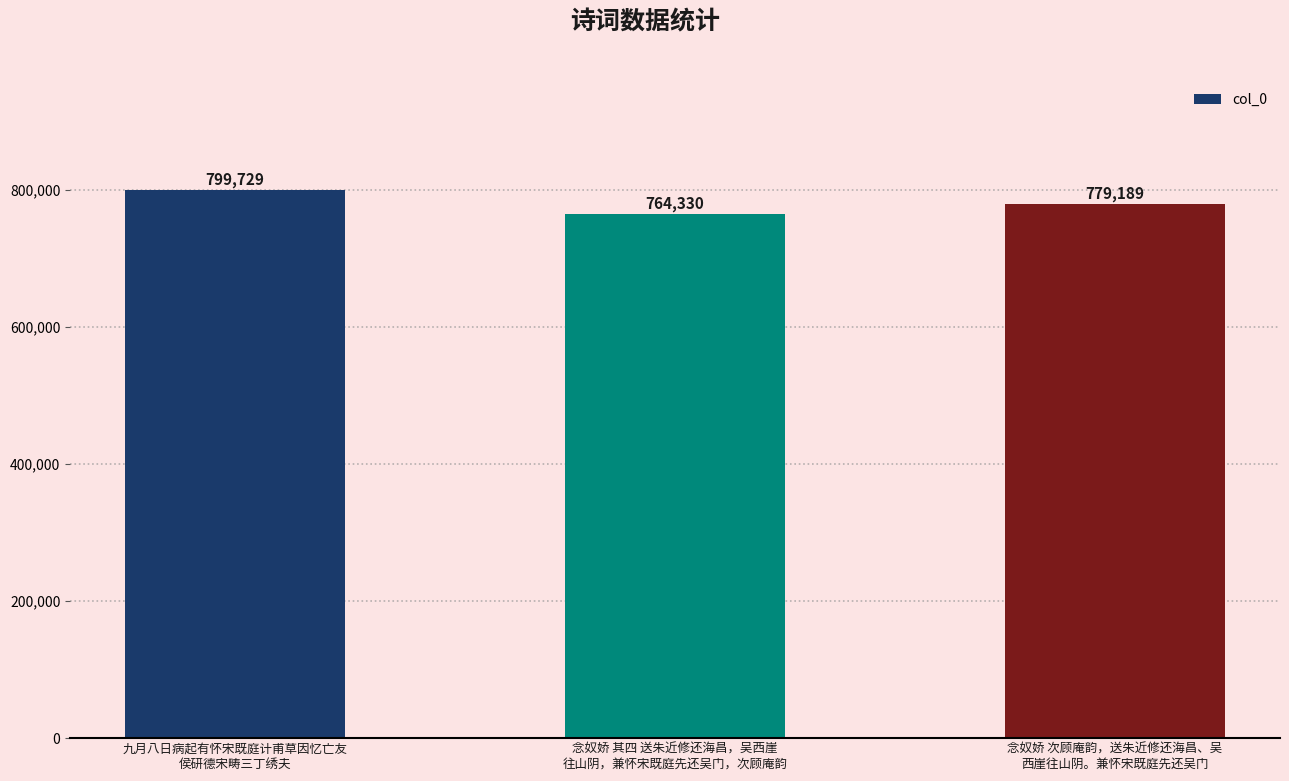

Rank the categories by value from highest to lowest.

九月八日病起有怀宋既庭计甫草因忆亡友
侯研德宋畴三丁绣夫, 念奴娇 次顾庵韵，送朱近修还海昌、吴
西崖往山阴。兼怀宋既庭先还吴门, 念奴娇 其四 送朱近修还海昌，吴西崖
往山阴，兼怀宋既庭先还吴门，次顾庵韵